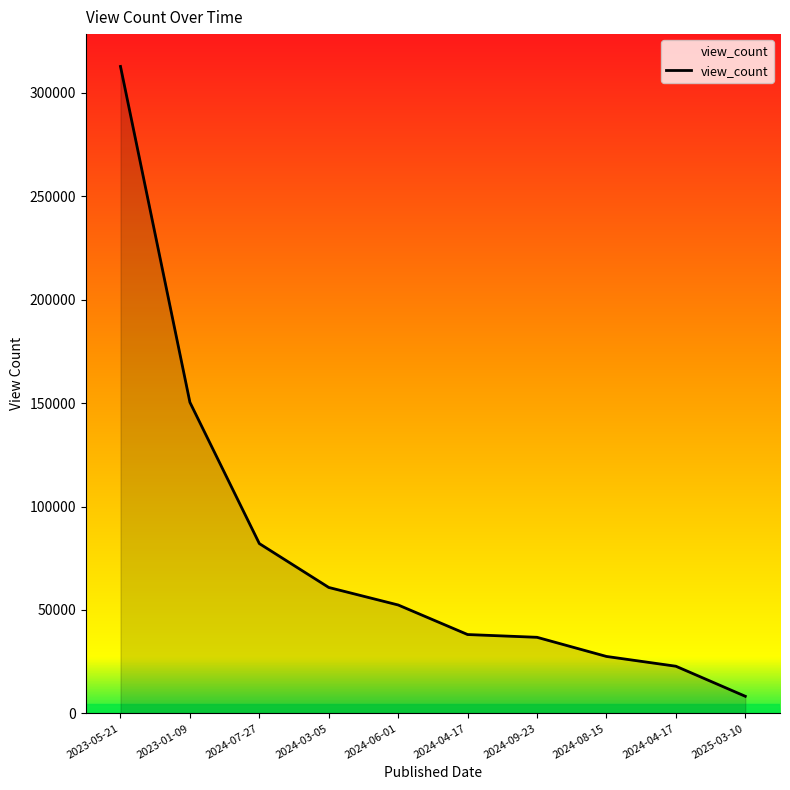

Approximately how many times larger is the value at 2024-04-17 compared to 2023-05-21?

0.1